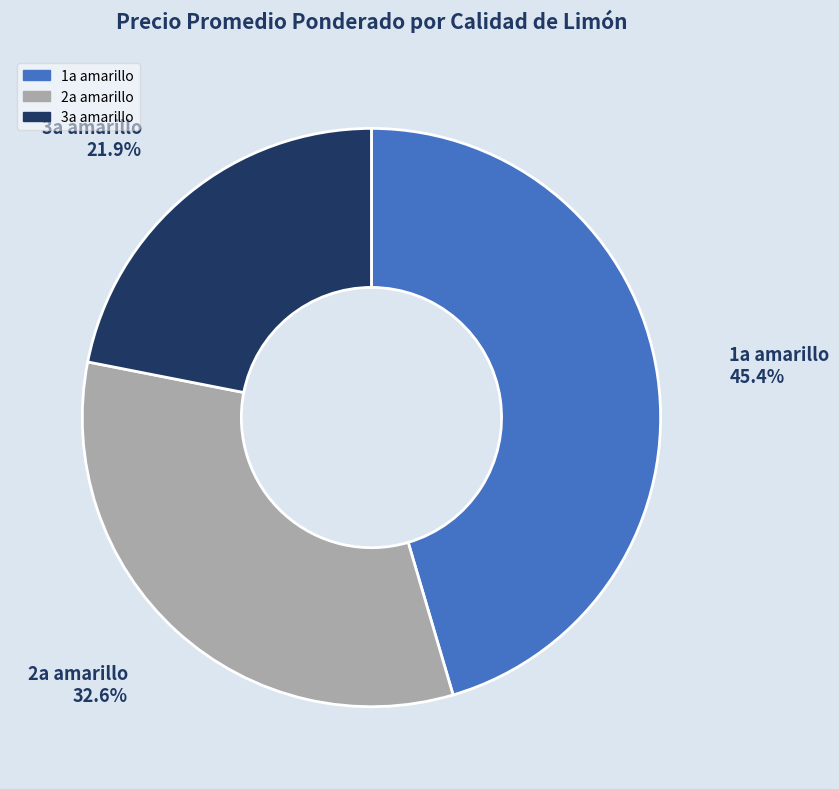

Is there any slice that represents more than half of the pie?

No